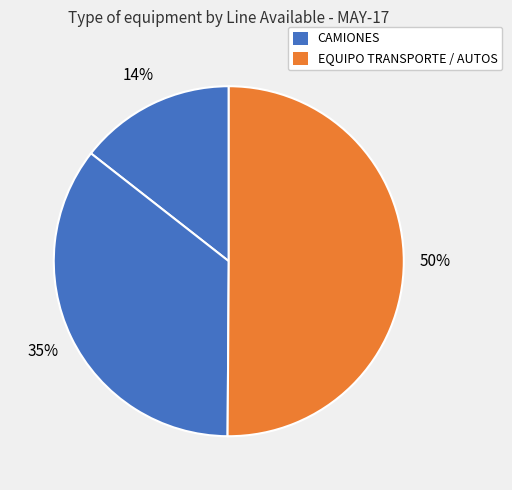

Count the number of slices in the pie.

3